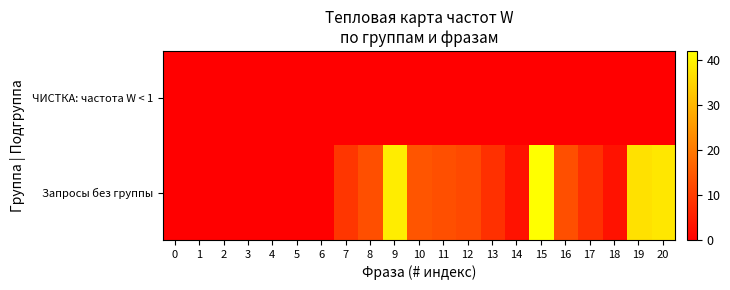

Reading left to right, list all the values displayed in this chart.

ЧИСТКА: частота W < 1: 0=0	1=0	2=0	3=0	4=0	5=0	6=0	7=0	8=0	9=0	10=0	11=0	12=0	13=0	14=0	15=0	16=0	17=0	18=0	19=0	20=0
Запросы без группы: 0=0	1=0	2=0	3=0	4=0	5=0	6=0	7=9	8=13	9=39	10=14	11=13	12=12	13=8	14=3	15=42	16=13	17=8	18=3	19=37	20=38